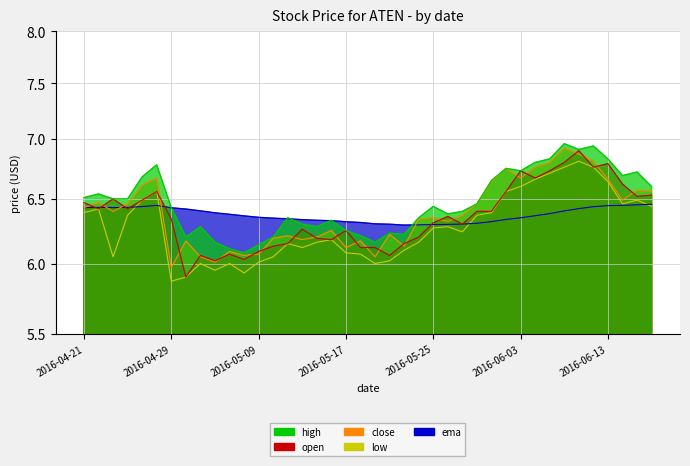

At which category does the chart reach its minimum across all series?

2016-04-29